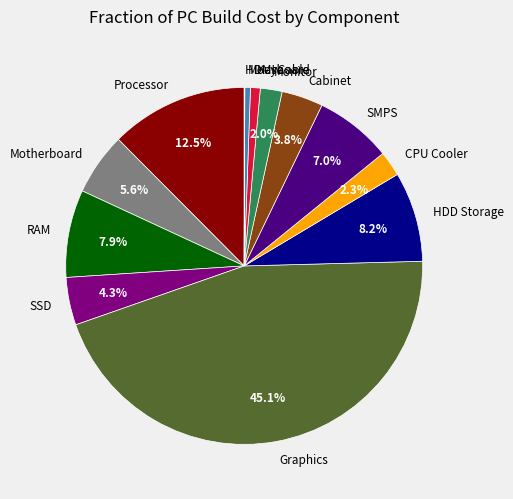

What percentage do Processor and SSD together represent?

16.8%